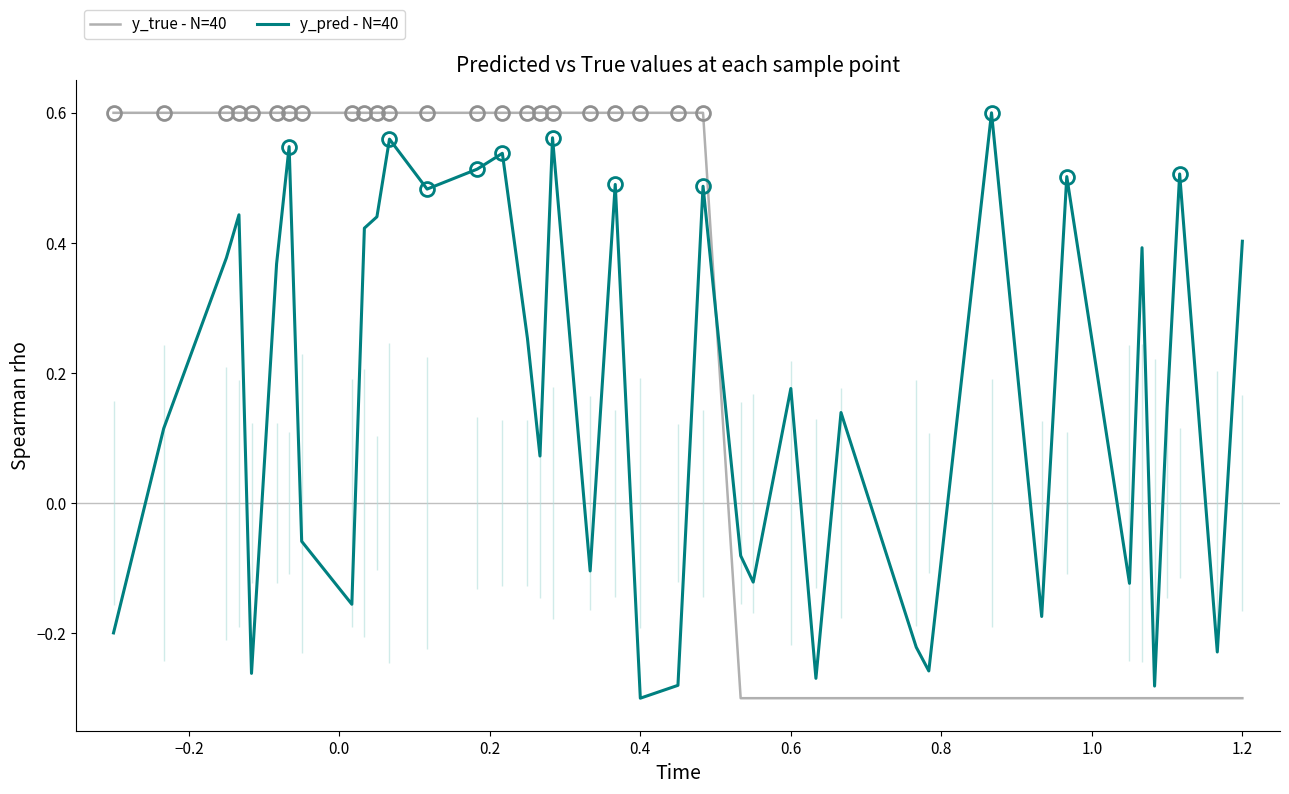

Is it true that y_true - N=40 equals 0.3 at 0.2?

False